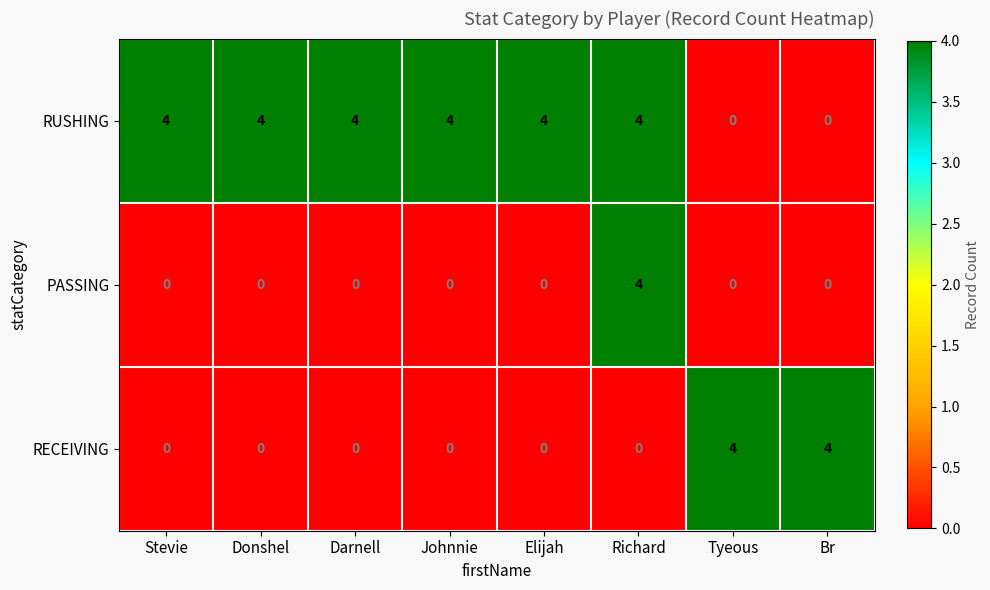

Rank the series by their average value, from highest to lowest.

RUSHING, RECEIVING, PASSING